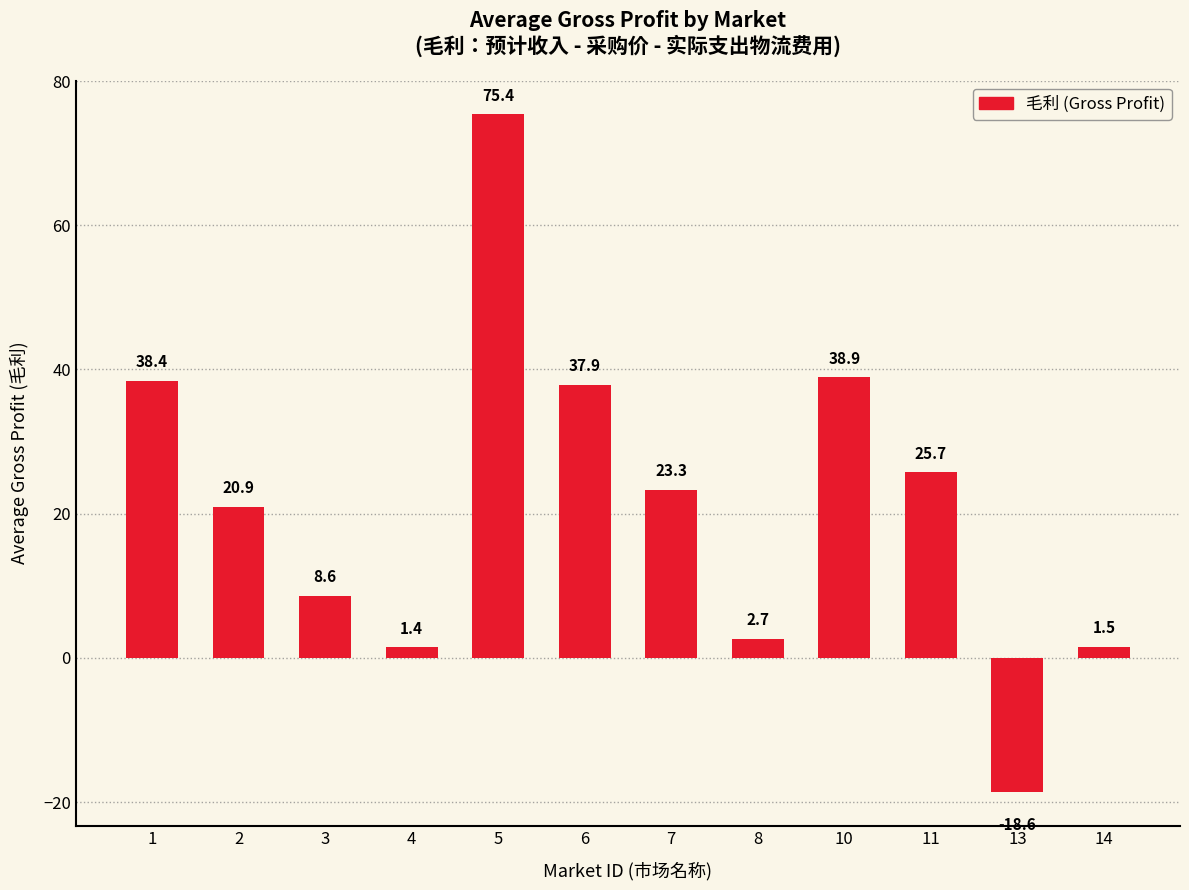

At which label is the value closest to 28?

11